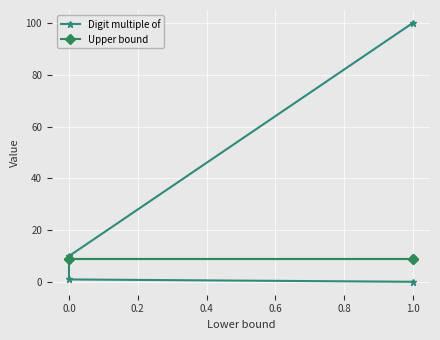

What is the value of the Digit multiple of point at the 4th from the left?

100.0